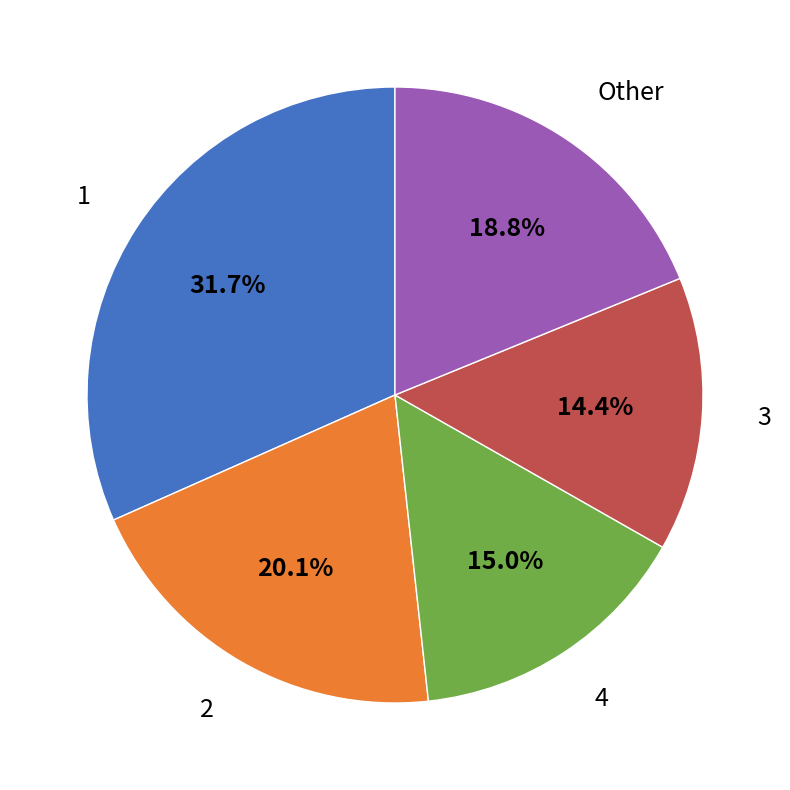

Is there any slice that represents more than half of the pie?

No